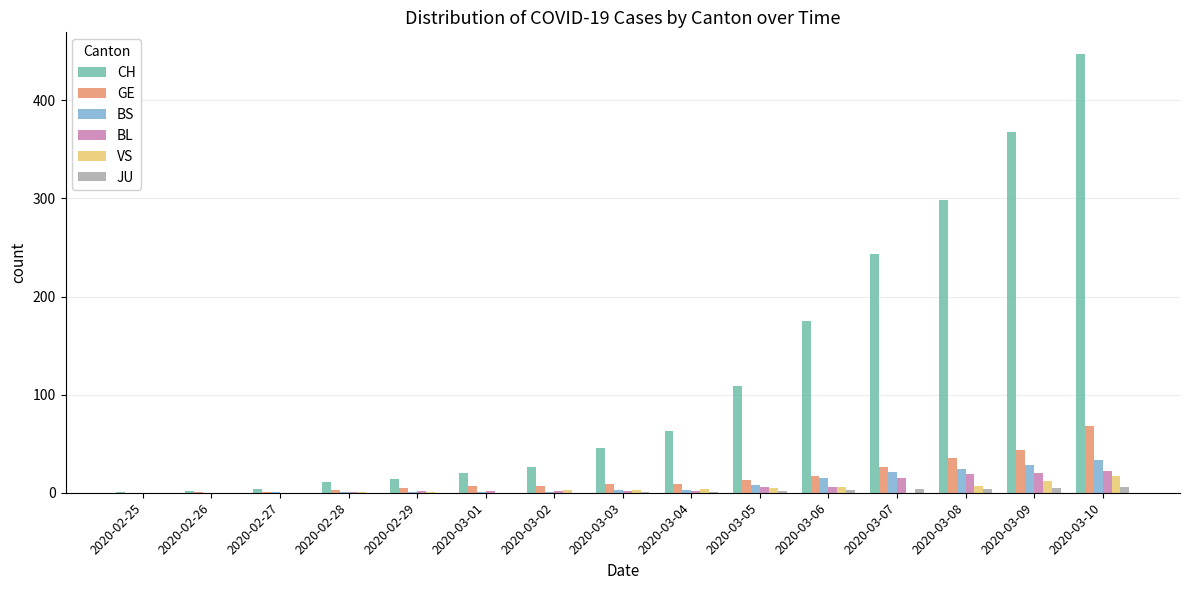

Which category has the highest value across all series?

2020-03-10